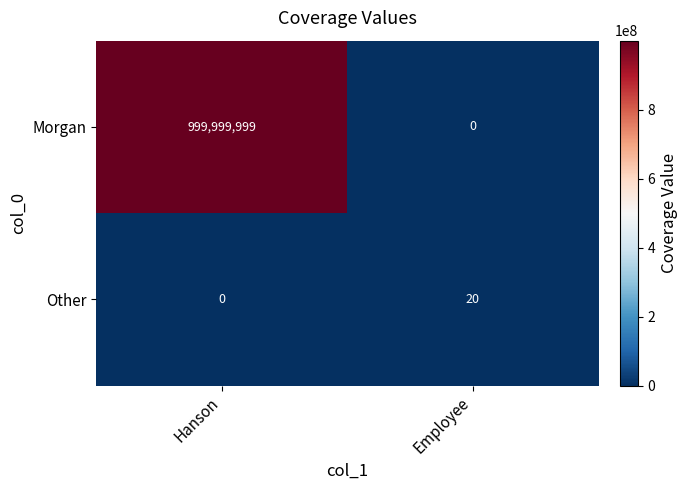

How many values in Morgan are above zero?

1